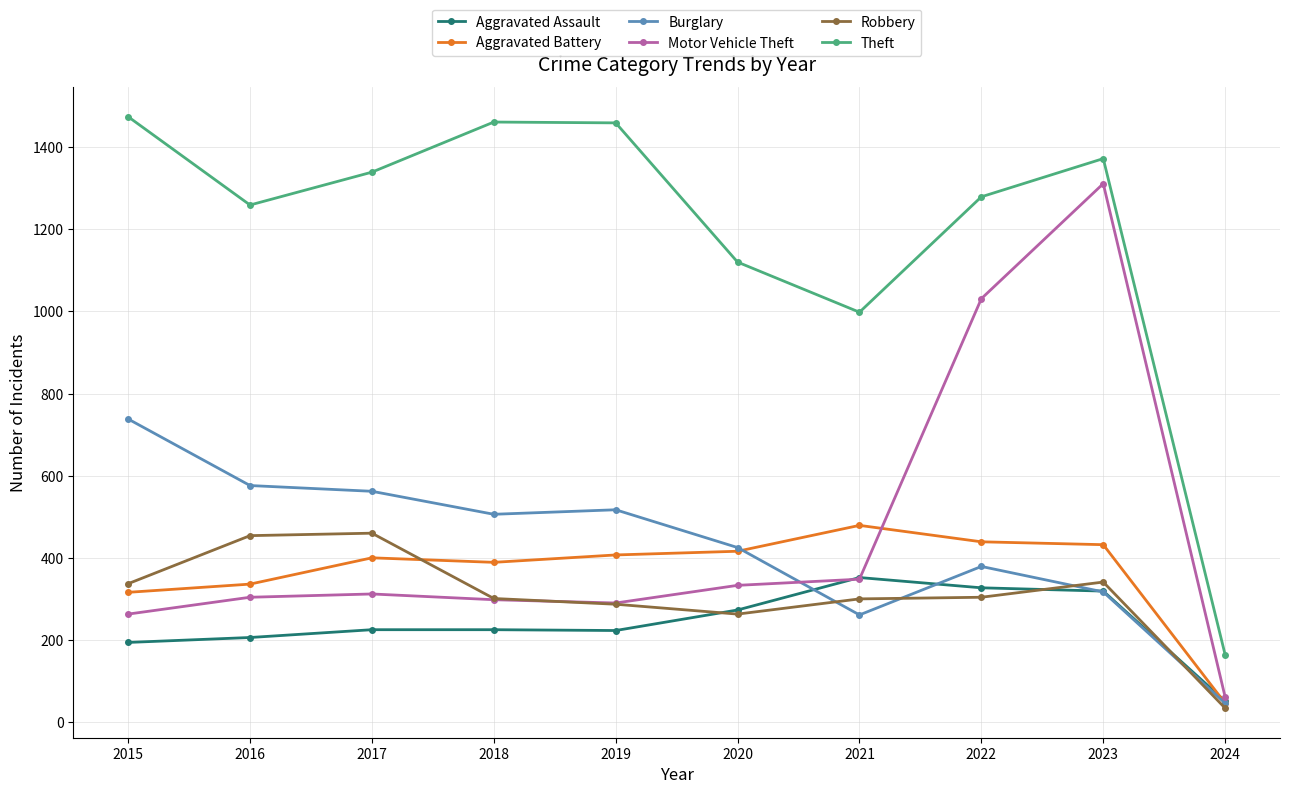

At how many categories does at least one series exceed 652?

9